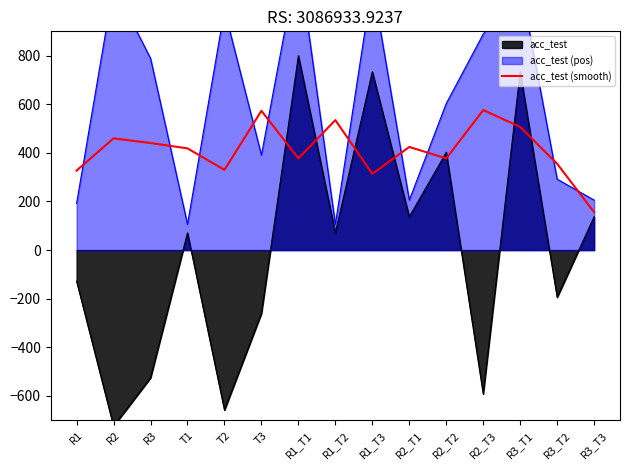

At which category does the data reach its first local valley?

T2